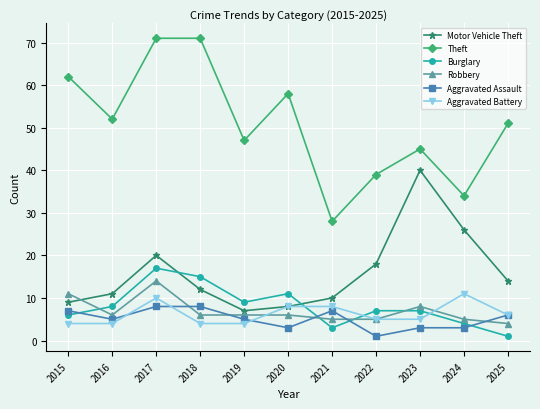

What is the approximate value of Aggravated Assault at 2017?

8